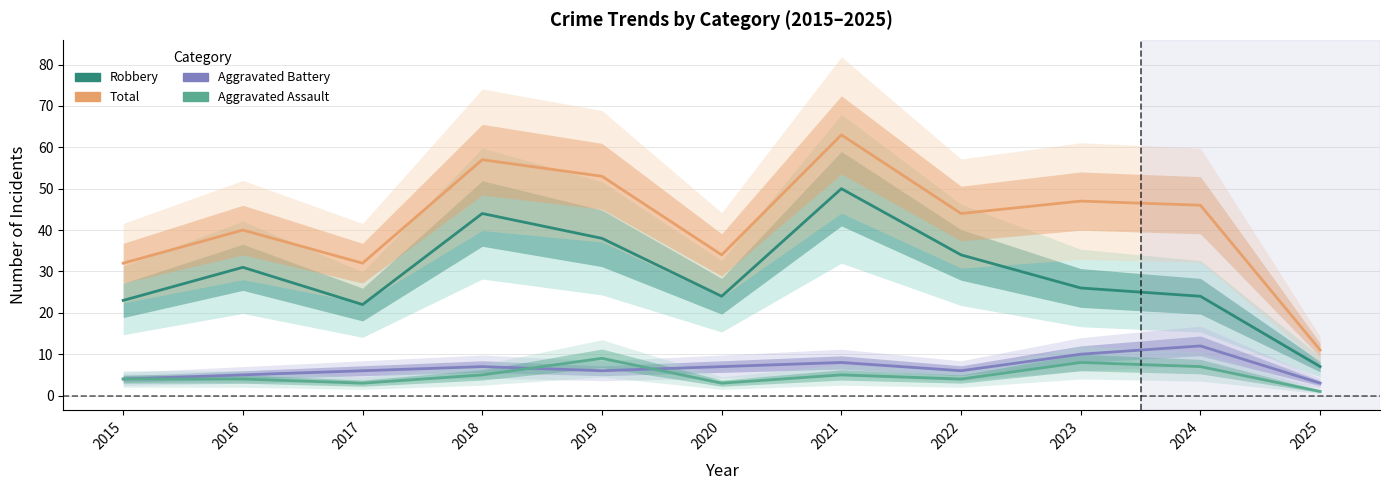

What is the difference between the highest and lowest values at 2015?

28